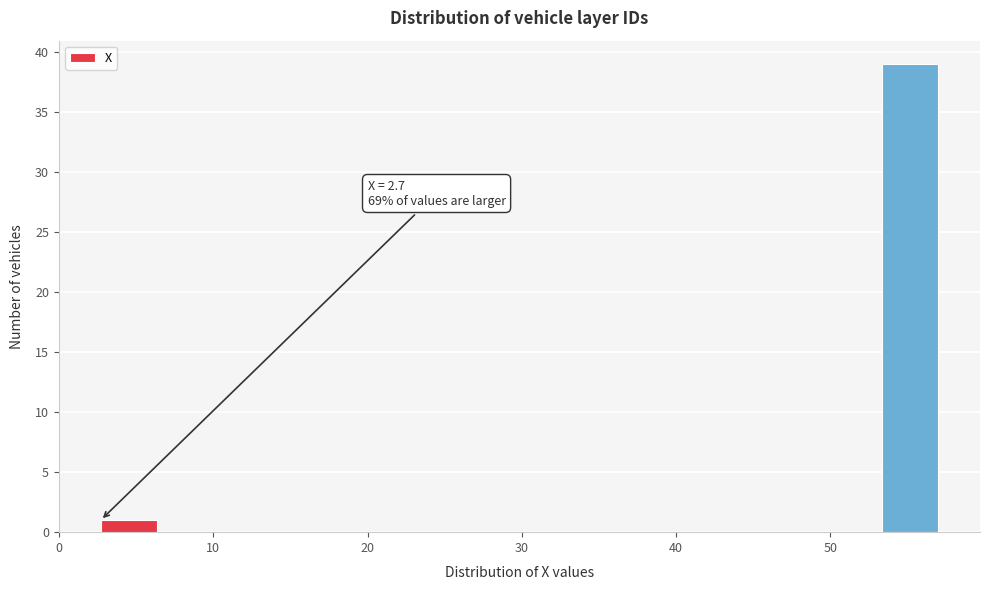

Read against the x-axis, roughly where is the centre of the tallest bar?

55